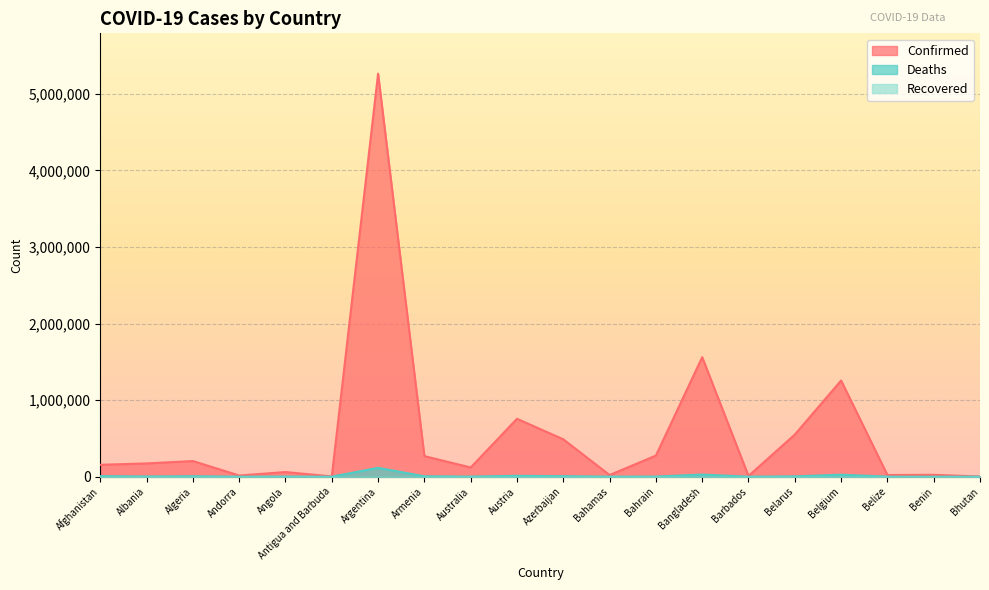

Does the chart display data point markers on the line(s)?

No